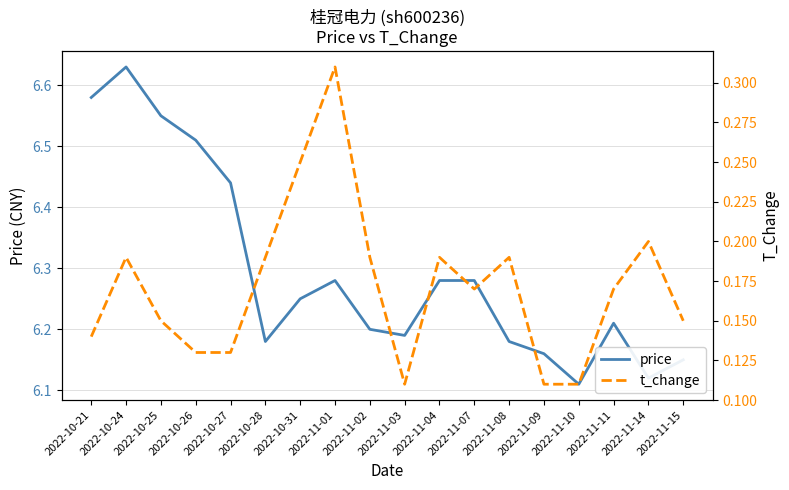

True or false: t_change and price cross at least once.

False